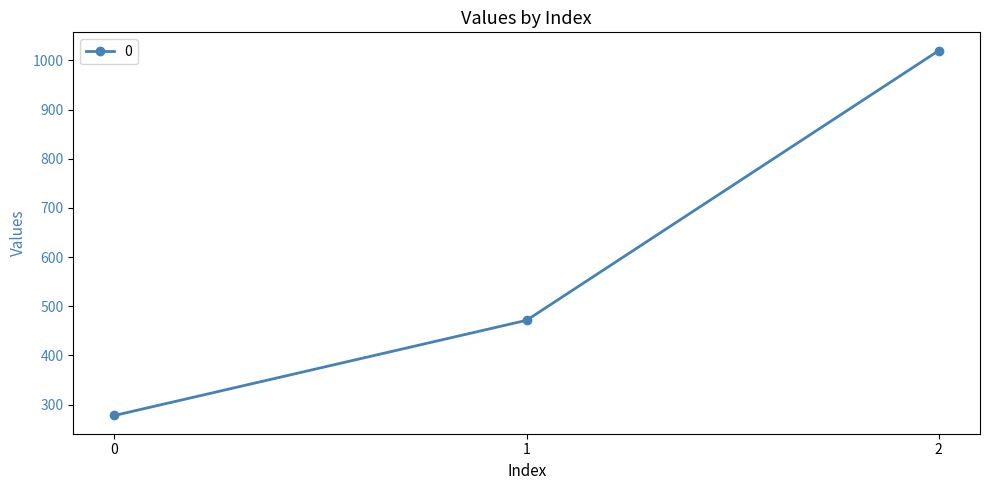

List the labels in order of value, largest first.

2, 1, 0